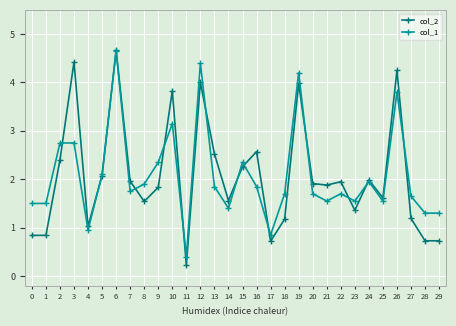

At which category is the sum across all series the highest?

6